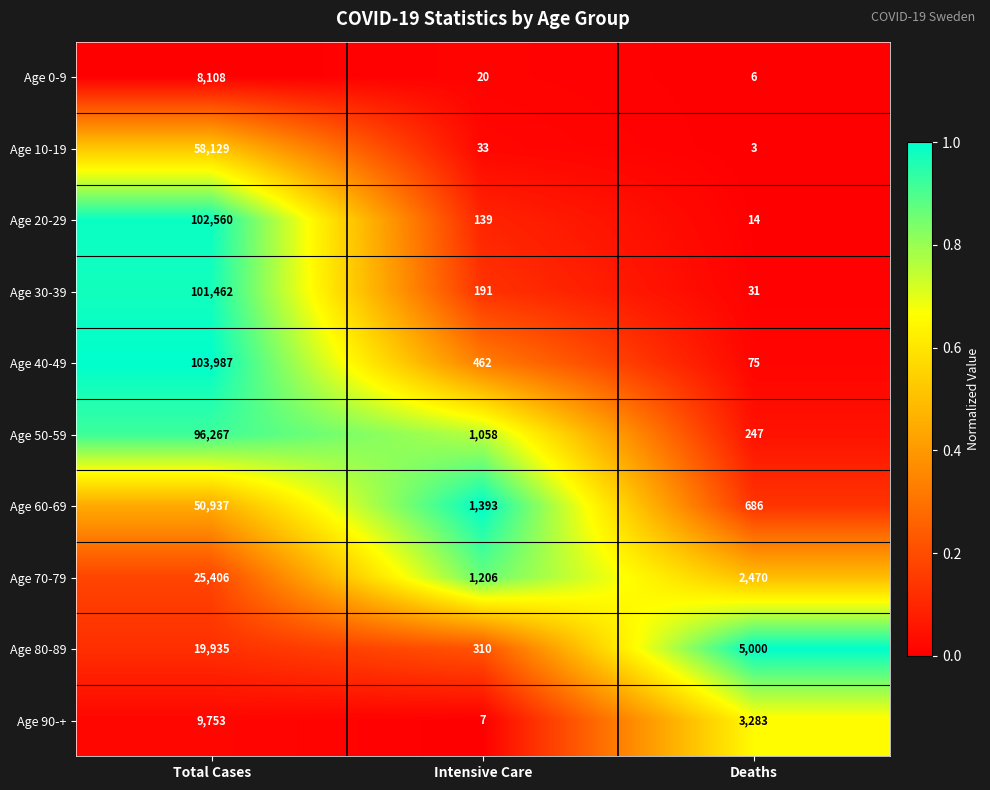

What is the difference between the maximum and minimum values in the Age 0-9 series?

8102